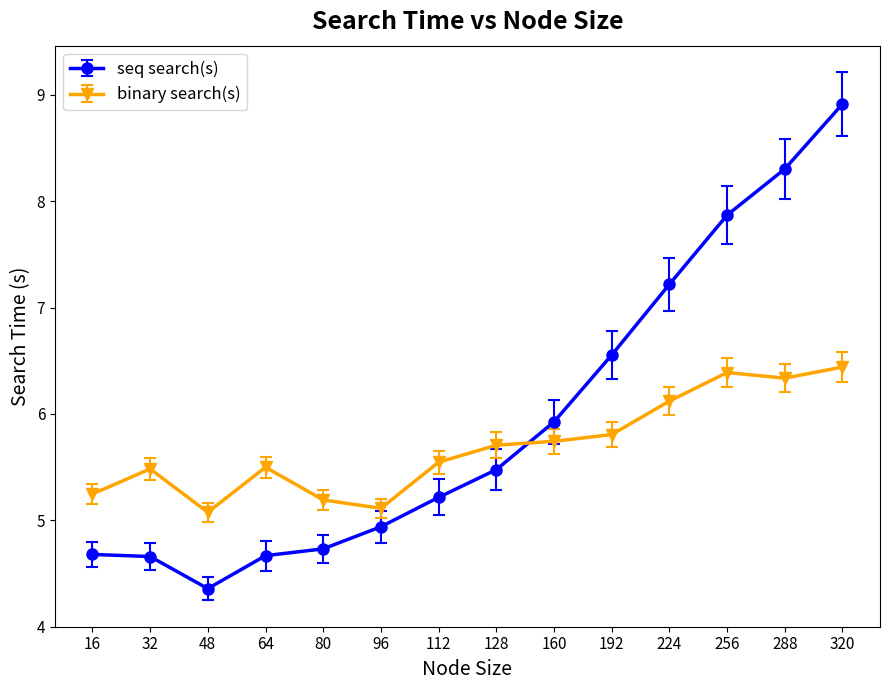

Which series has the largest range (max minus min)?

seq search(s)